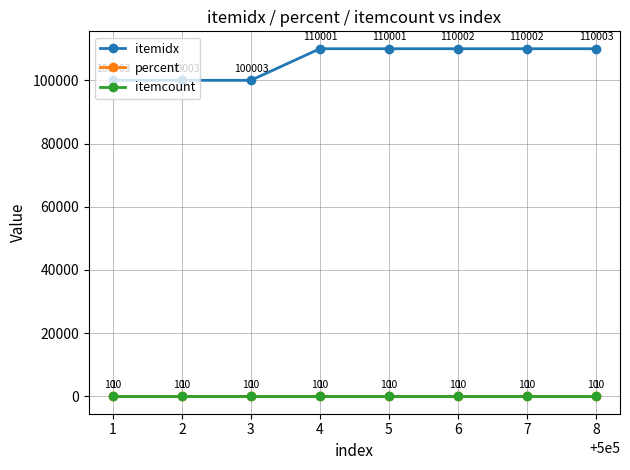

True or false: itemidx and itemcount intersect in this chart.

False